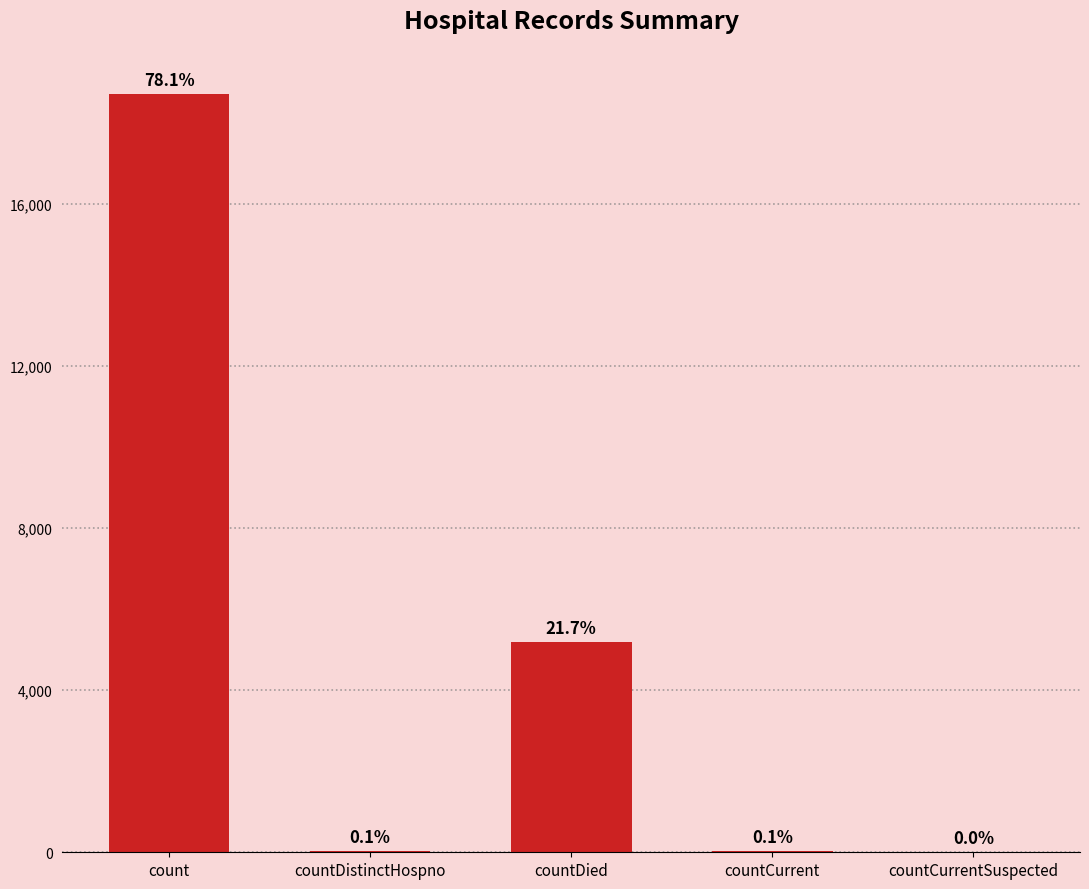

Are the bars horizontal?

No